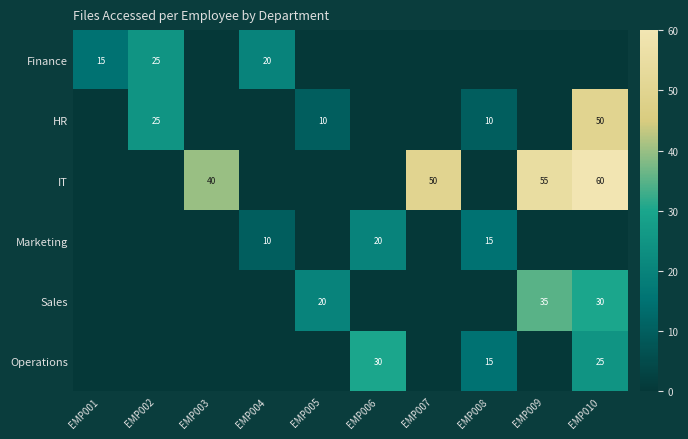

True or false: HR has a value of 84 at EMP010.

False